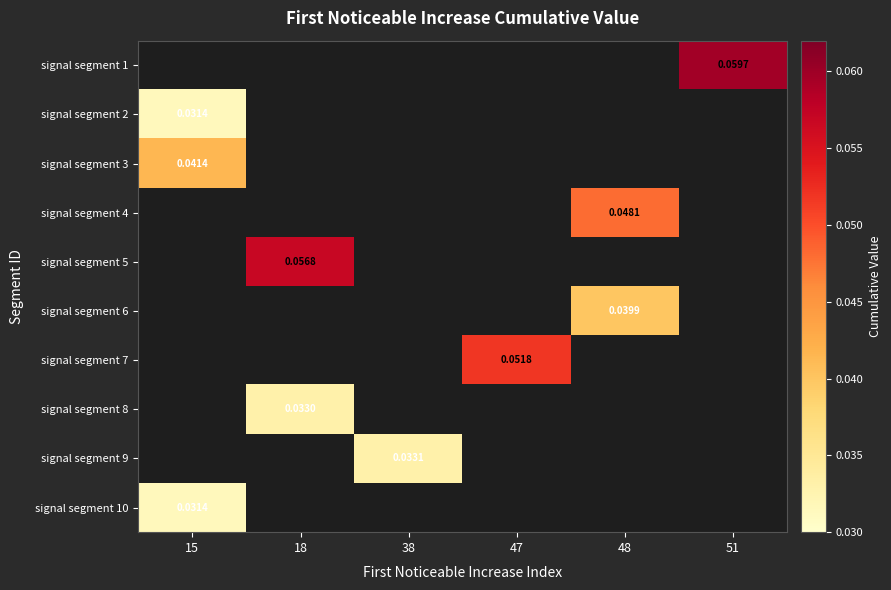

The value of signal segment 1 at 51 is 0.1. True or false?

False